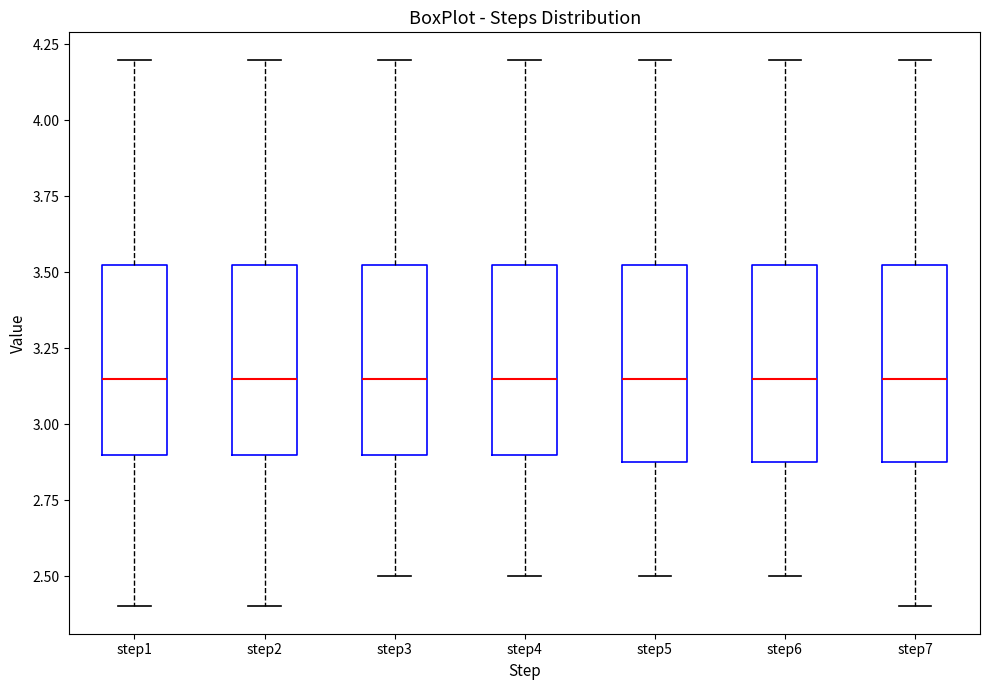

Where is the lower edge of the box for step2 on the y-axis? The values are not printed on the chart, so give them approximately, as read against the axis.

2.90